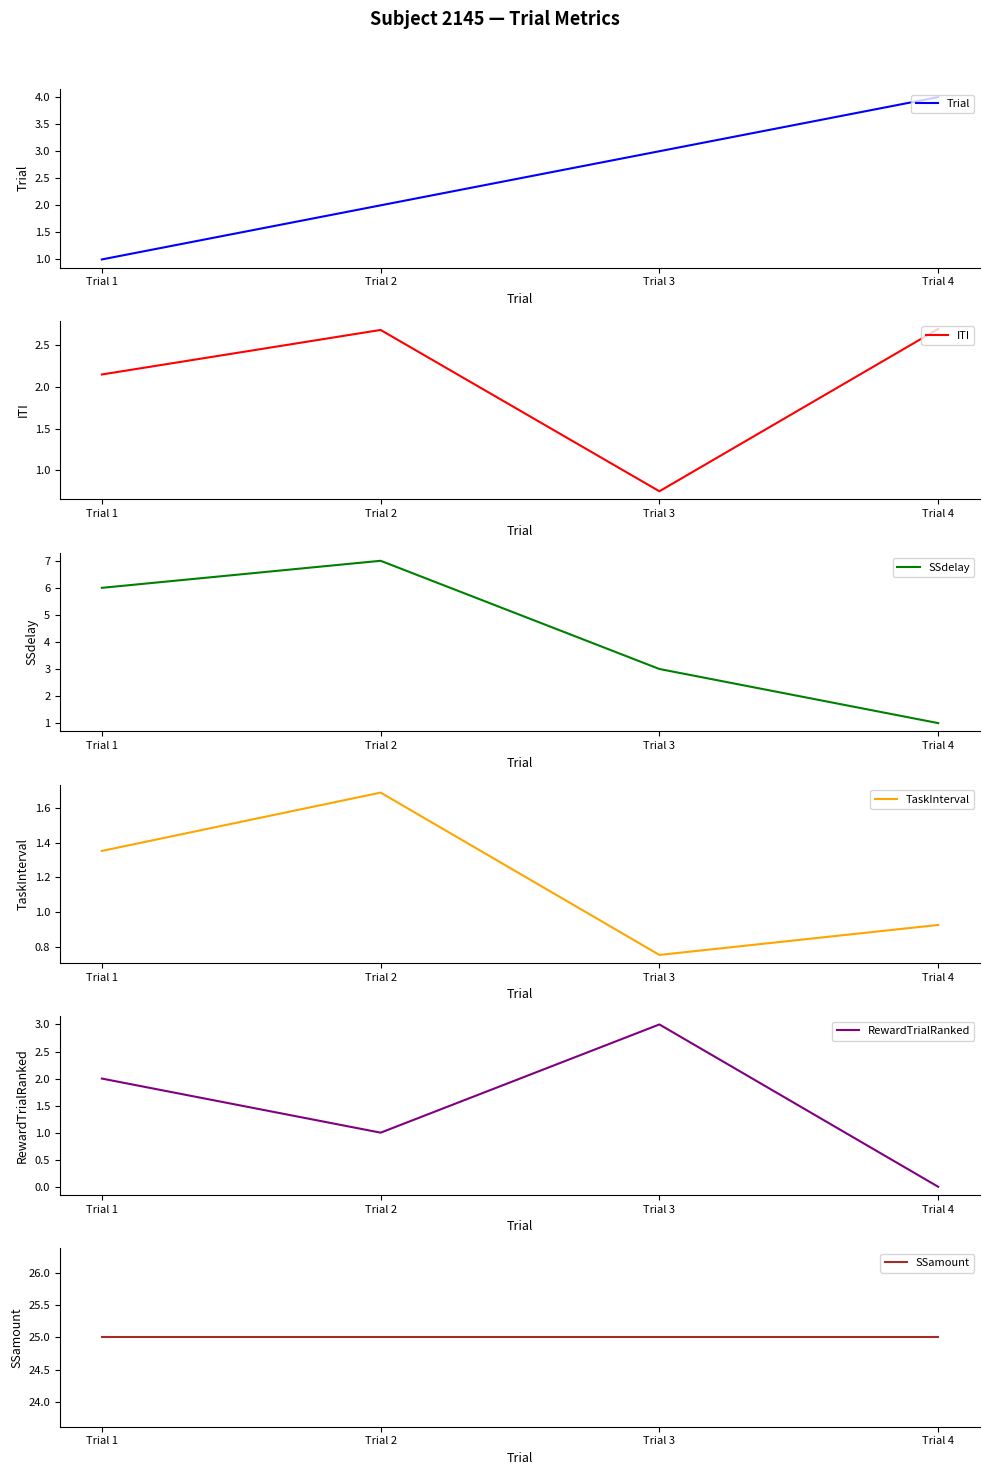

How many data points in TaskInterval are above 1?

2